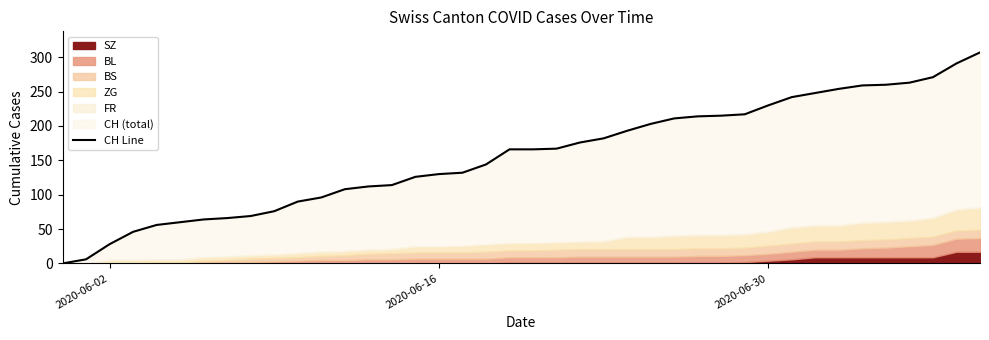

How many values are below 166?

19